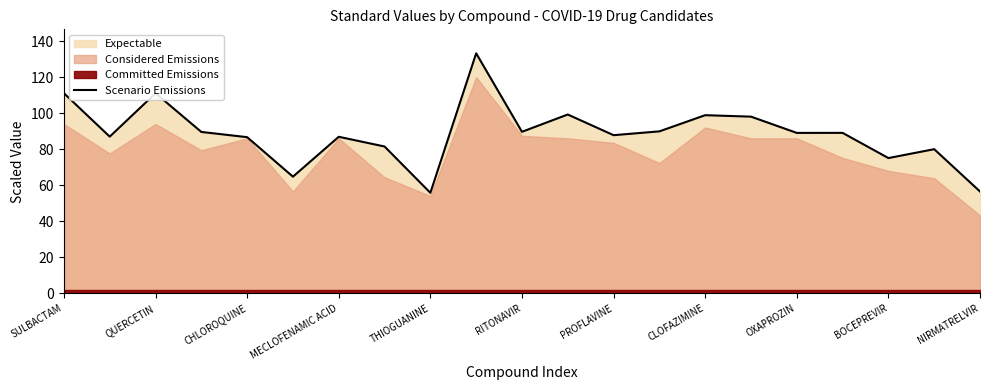

The value of Scenario Emissions at RITONAVIR is 161.2. True or false?

False